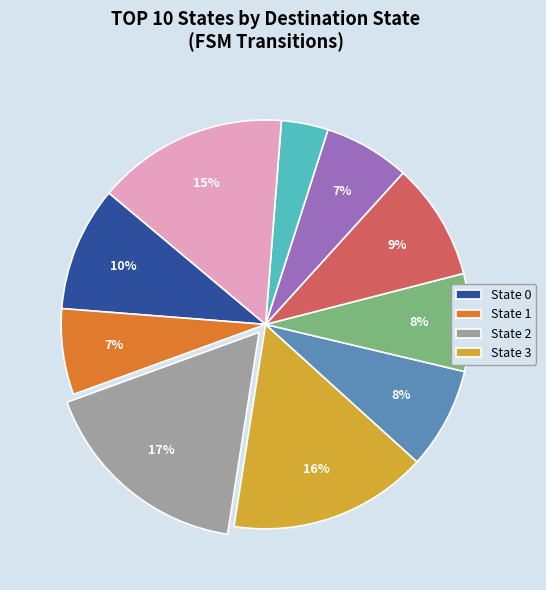

Is there any slice that represents more than half of the pie?

No